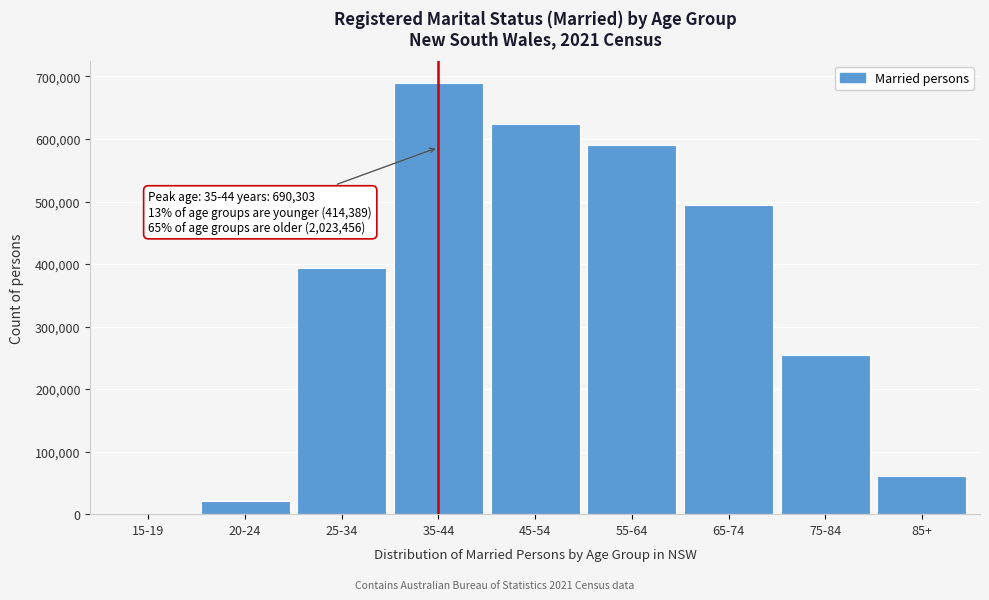

Reading left to right, list all the values displayed in this chart.

15-19=615	20-24=20567	25-34=393207	35-44=690303	45-54=624755	55-64=589888	65-74=493853	75-84=254415	85+=60545